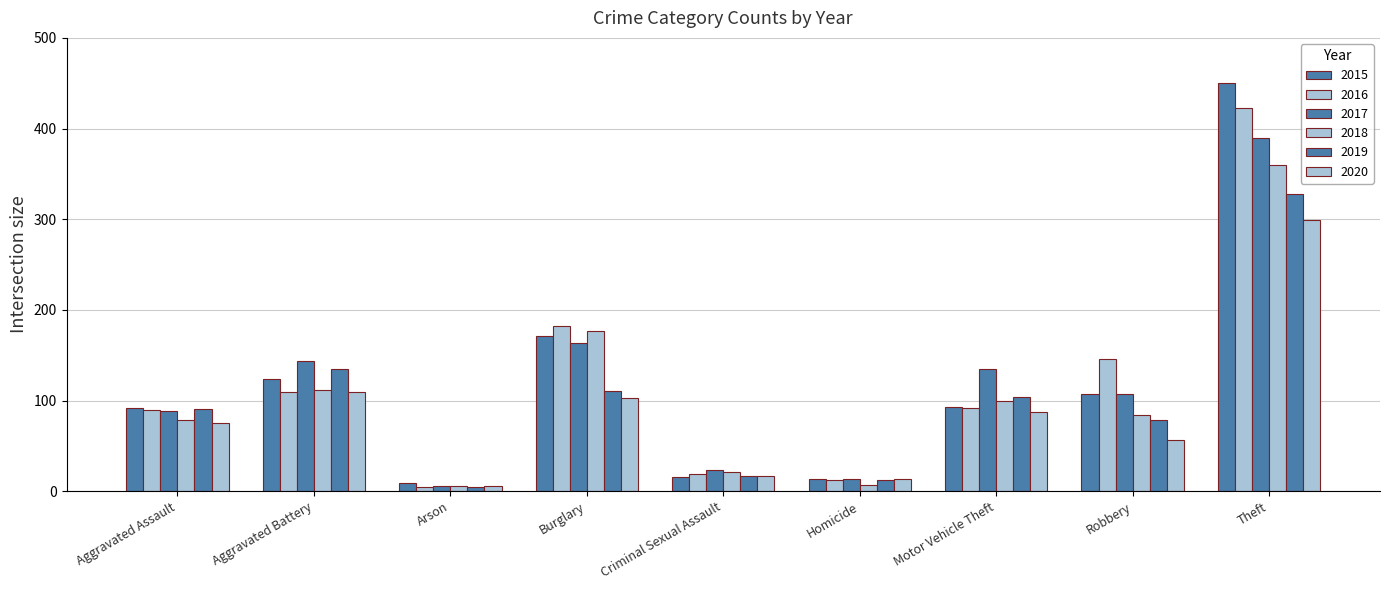

Are the bars horizontal?

No